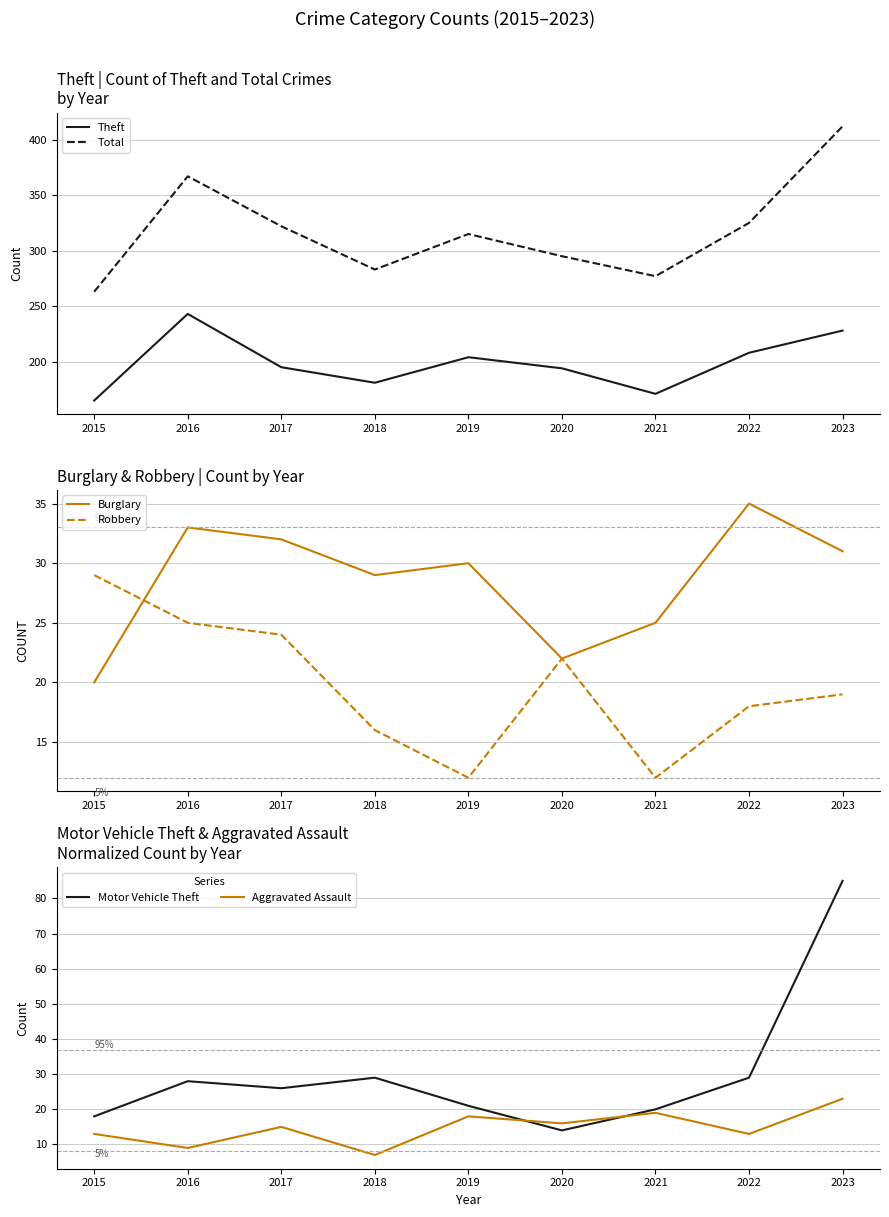

The Aggravated Assault series shows 21 at 2017. True or false?

False